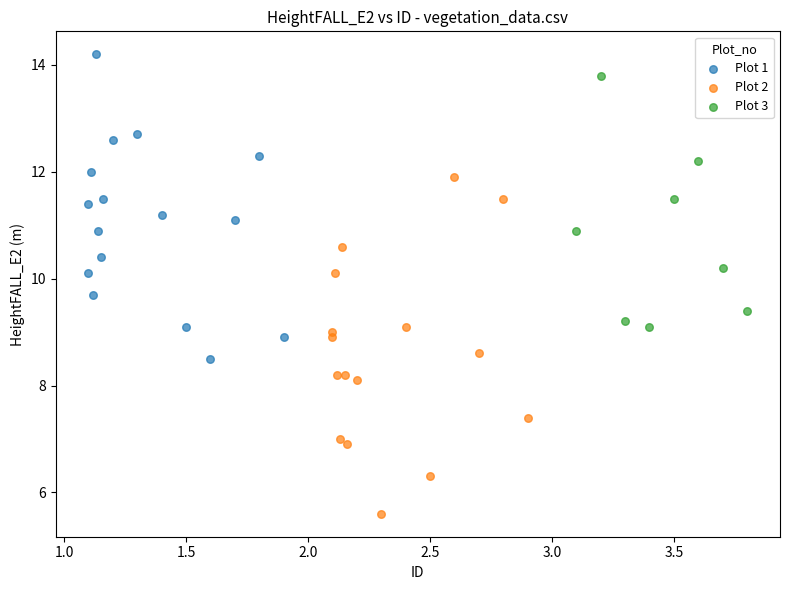

Which series reaches the maximum Y coordinate?

Plot 1